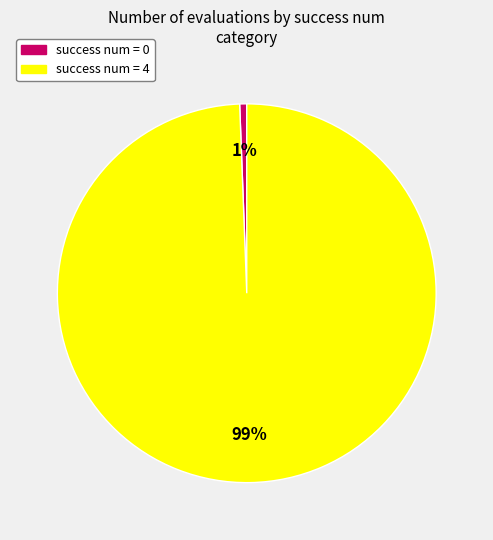

Does any single category account for the majority?

Yes